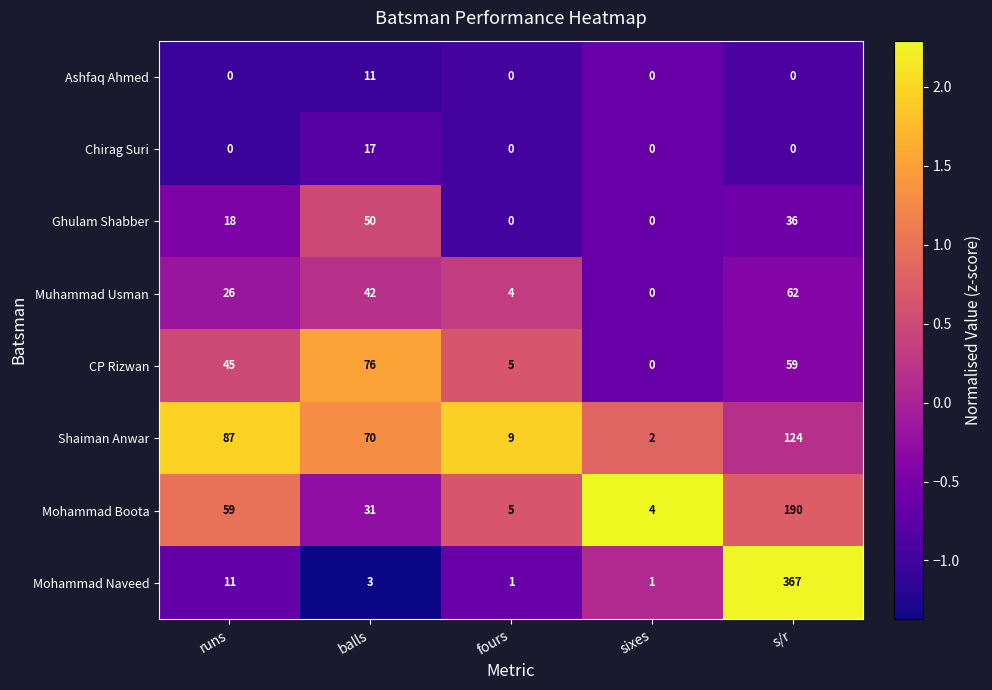

Which label corresponds to the largest value in the chart?

s/r